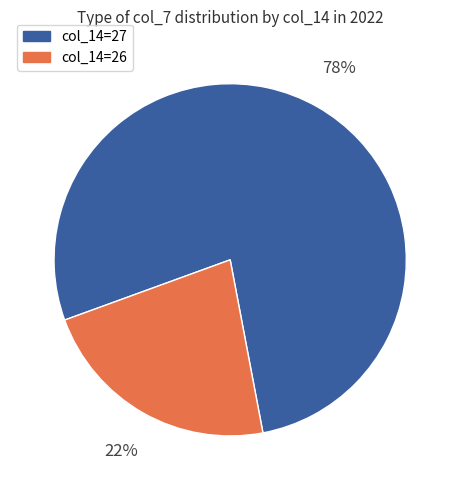

To the nearest percent, what is the average slice percentage?

50%